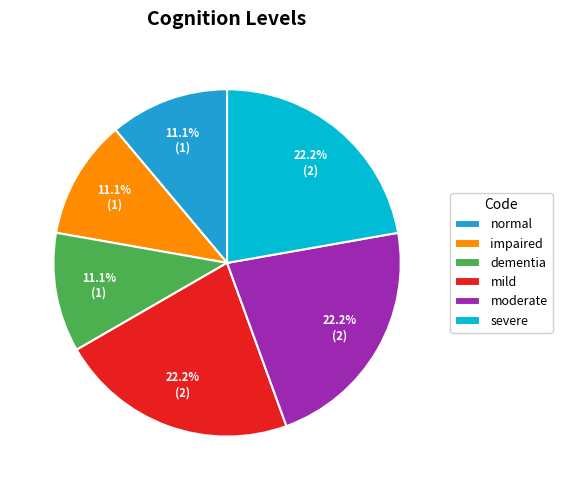

Is there any slice that represents more than half of the pie?

No